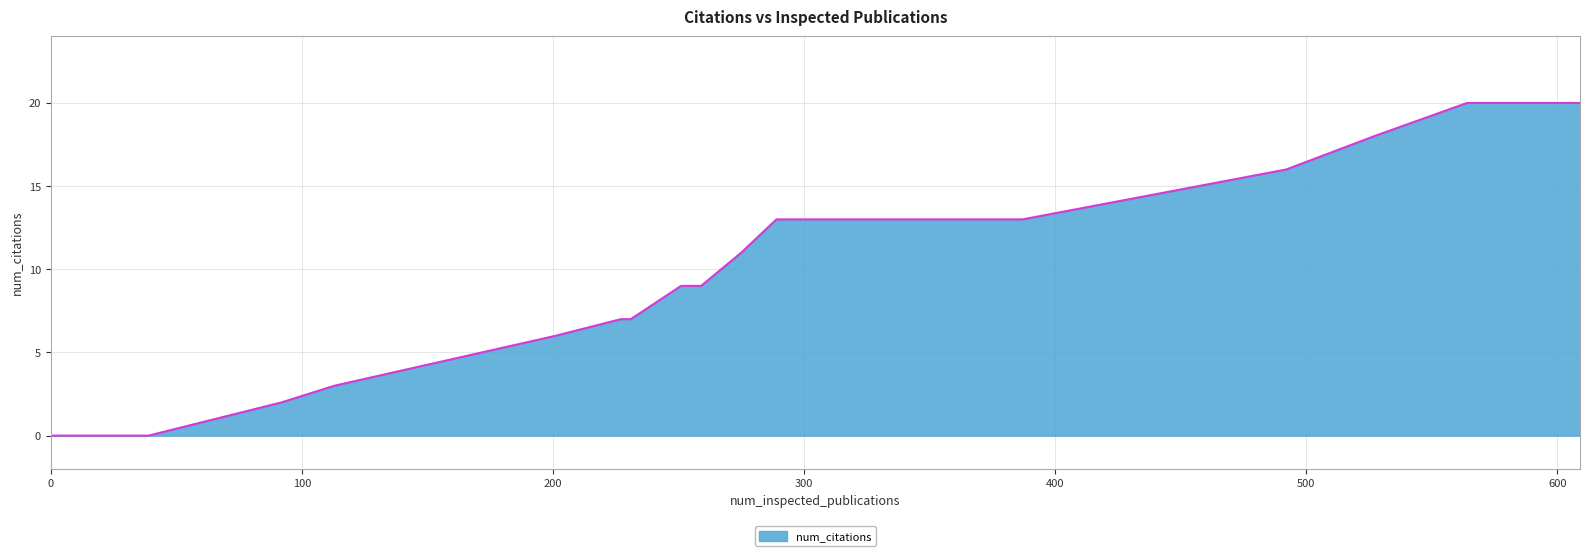

How many series are shown in this chart?

1